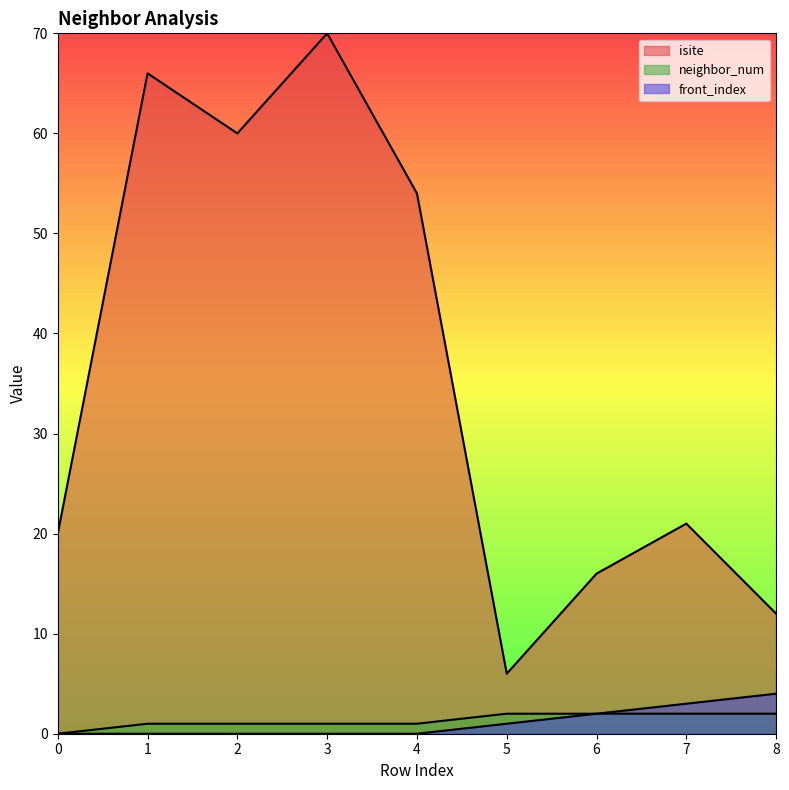

At 3, list the series in order from smallest to largest.

front_index, neighbor_num, isite